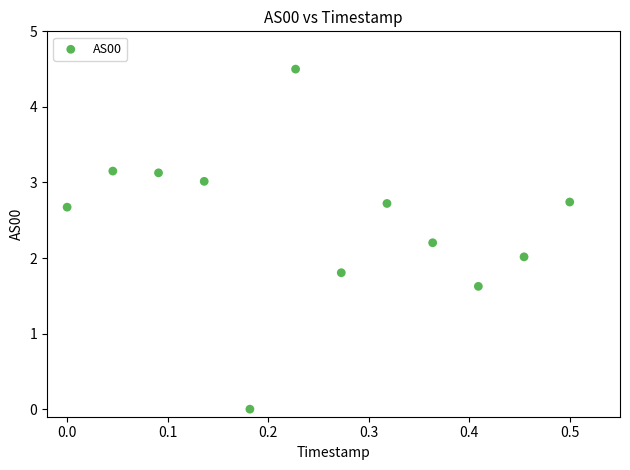

What is the range of X values (max minus min)?

0.5